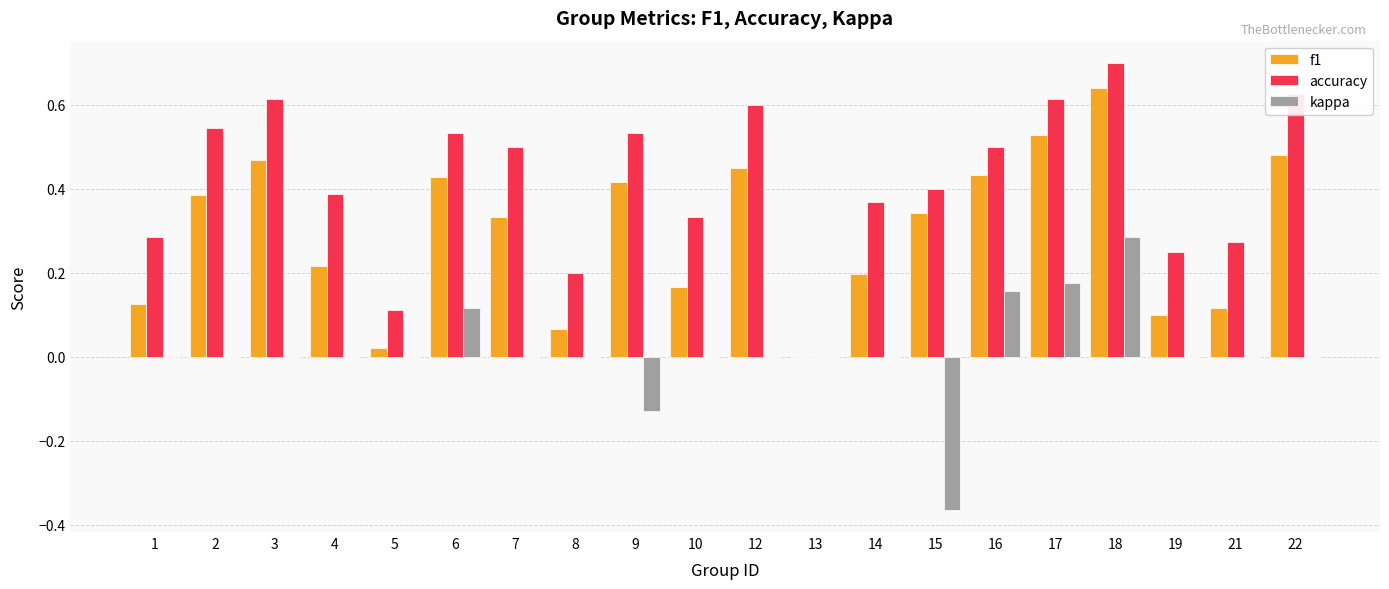

Between 14 and 16, which series saw the biggest shift?

f1